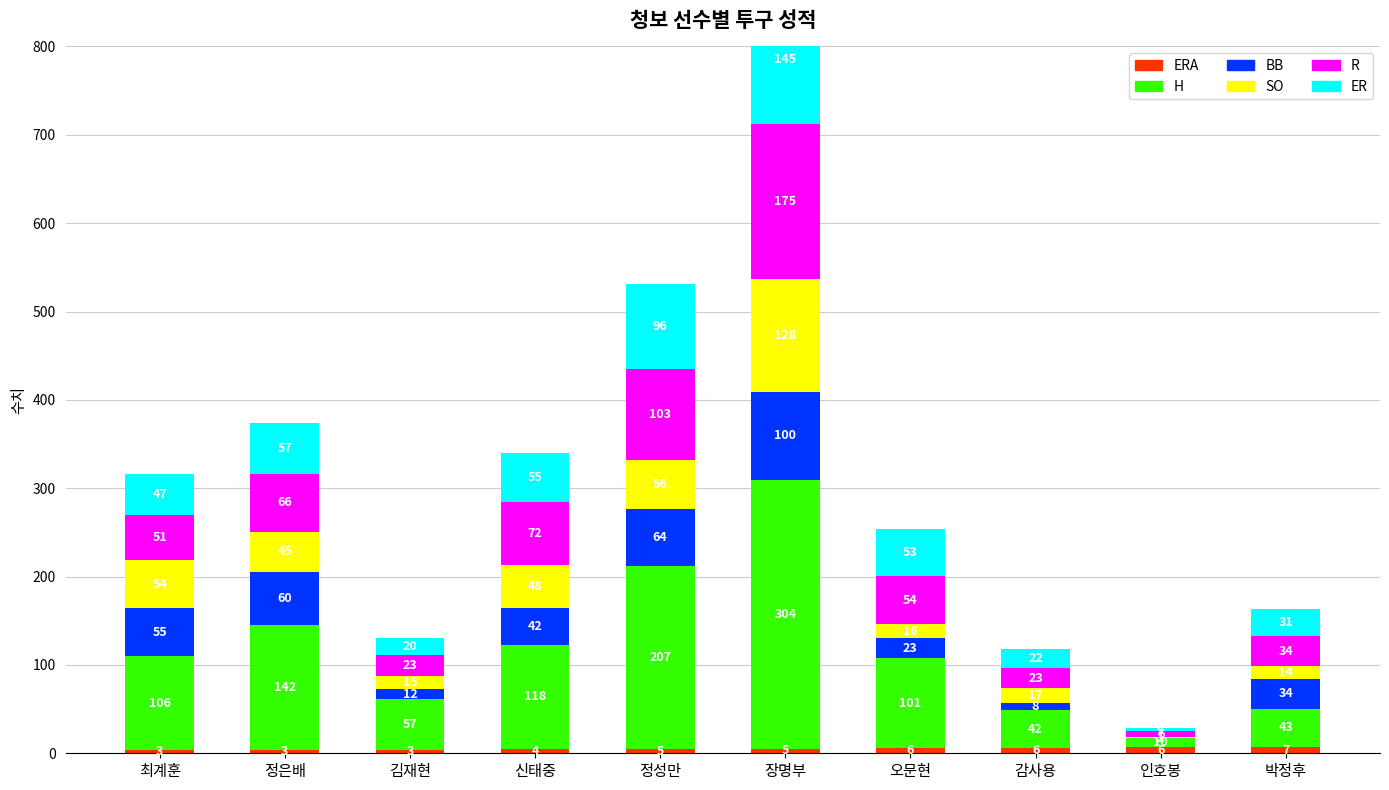

Which series has the largest total across all categories?

H